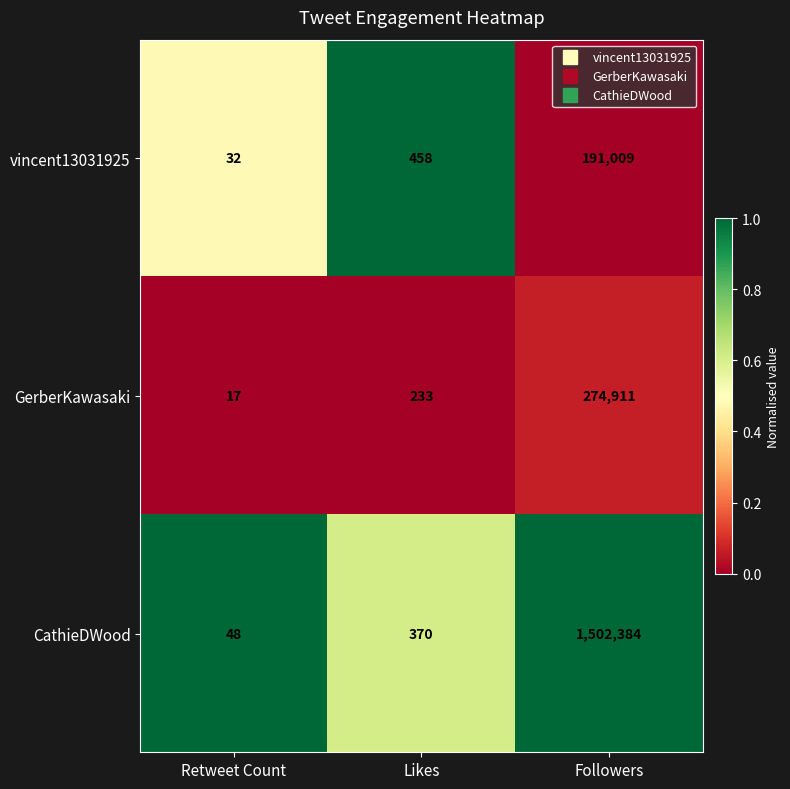

What is the sum of the vincent13031925 values at Retweet Count and Likes?

490